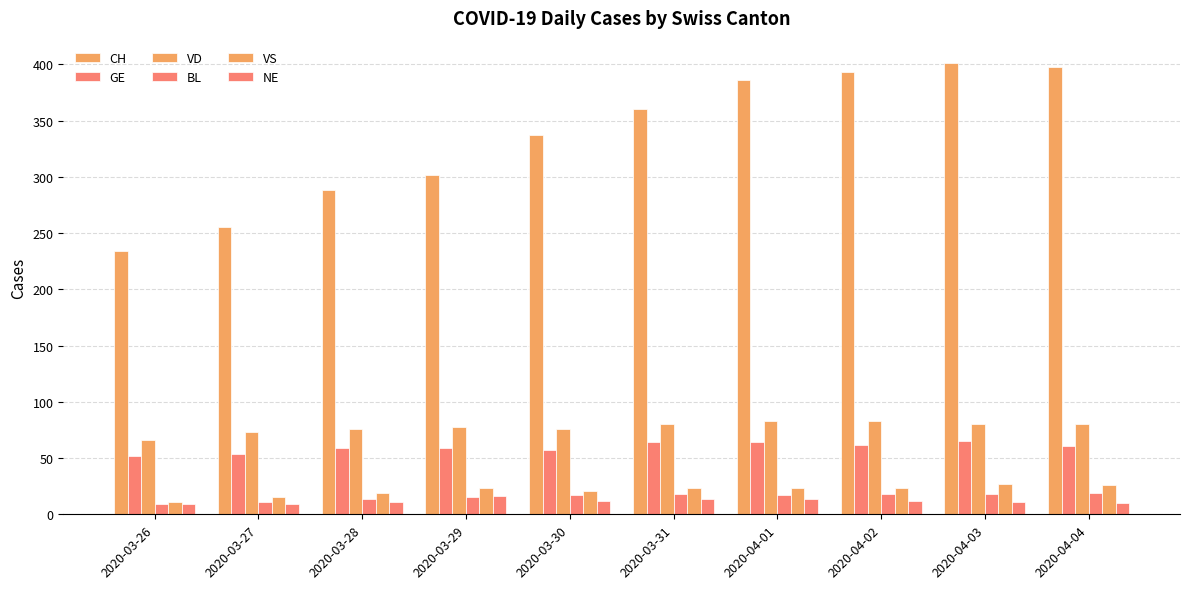

At which category does the chart reach its peak across all series?

2020-04-03